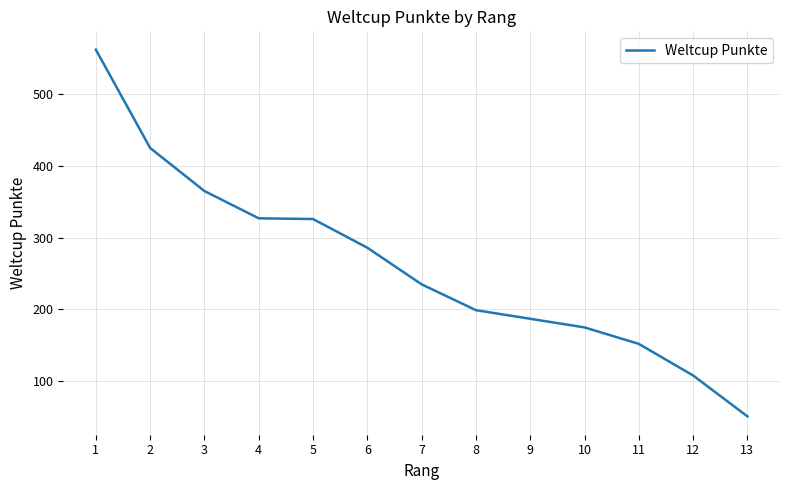

Which has a higher value, 5 or 3?

3